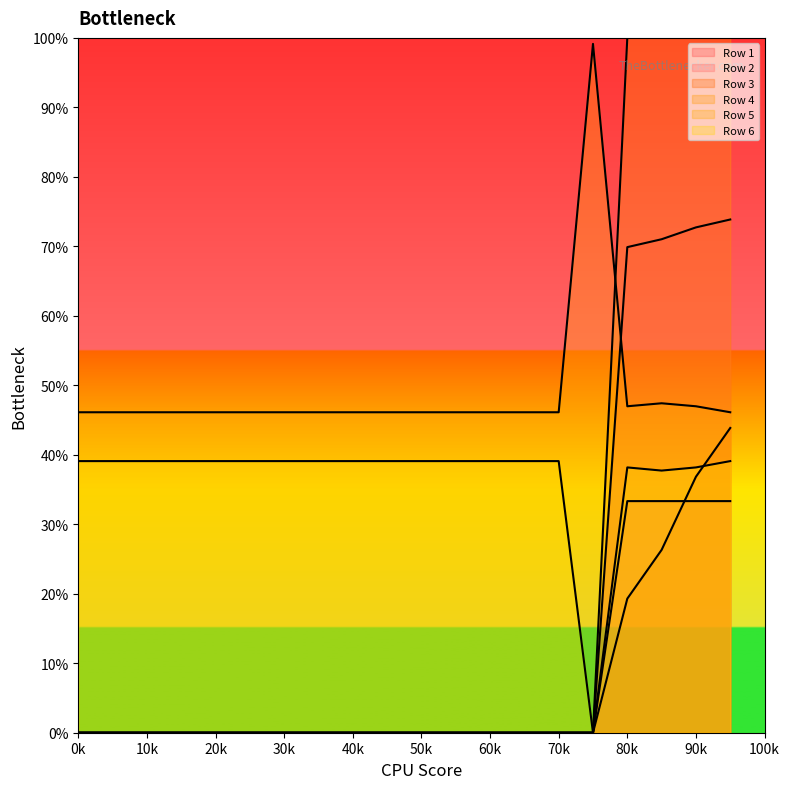

True or false: Row 1 and Row 3 cross at least once.

False